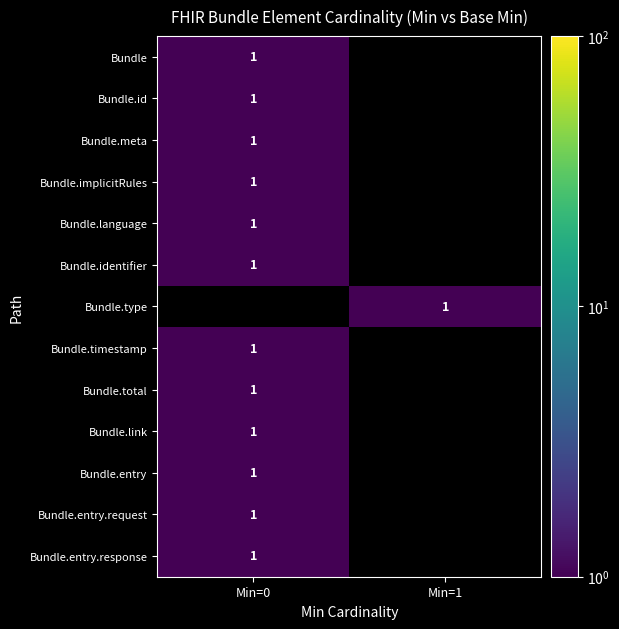

The Bundle.entry.request series shows 1 at Min=0. True or false?

True